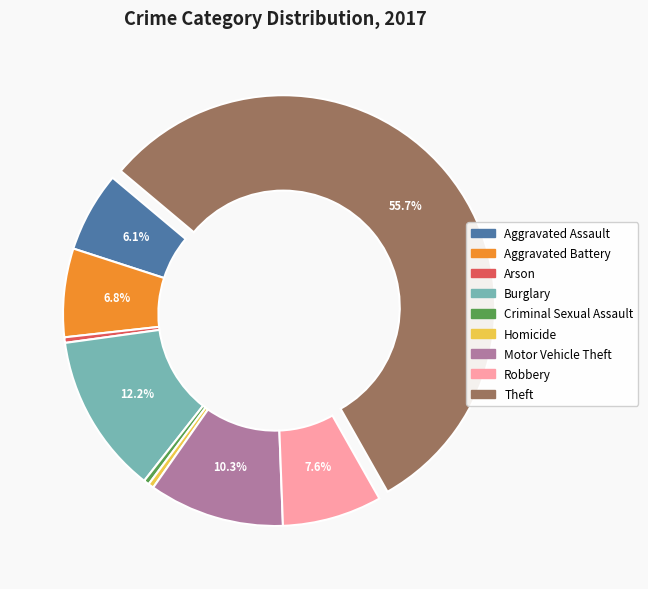

To the nearest percent, what is the difference between the largest and smallest slice percentages?

55%